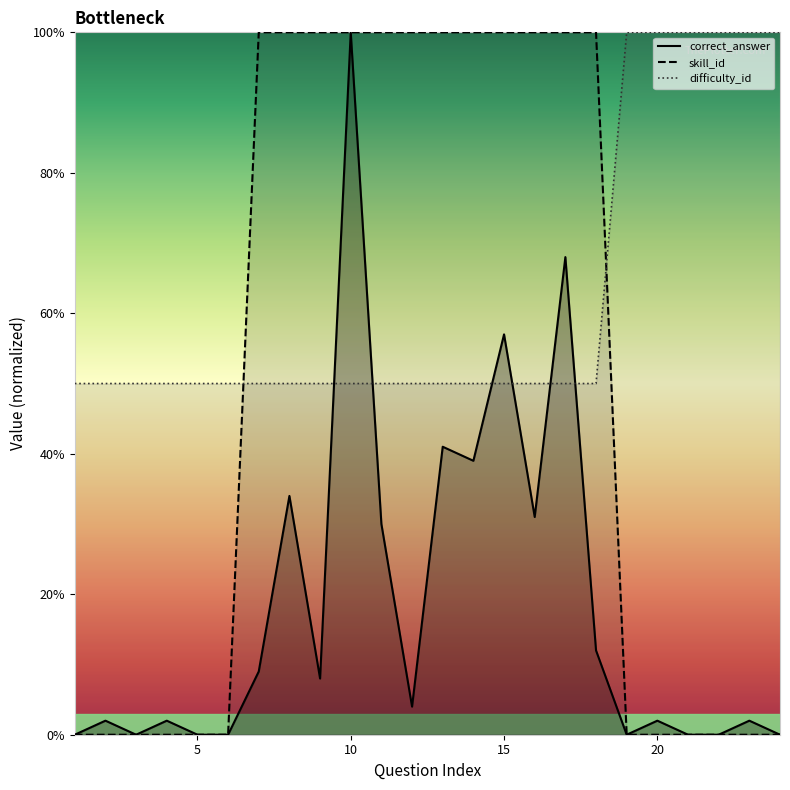

List the labels in order of correct_answer value, smallest first.

1, 3, 5, 6, 19, 21, 22, 24, 2, 4, 20, 23, 12, 9, 7, 18, 11, 16, 8, 14, 13, 15, 17, 10